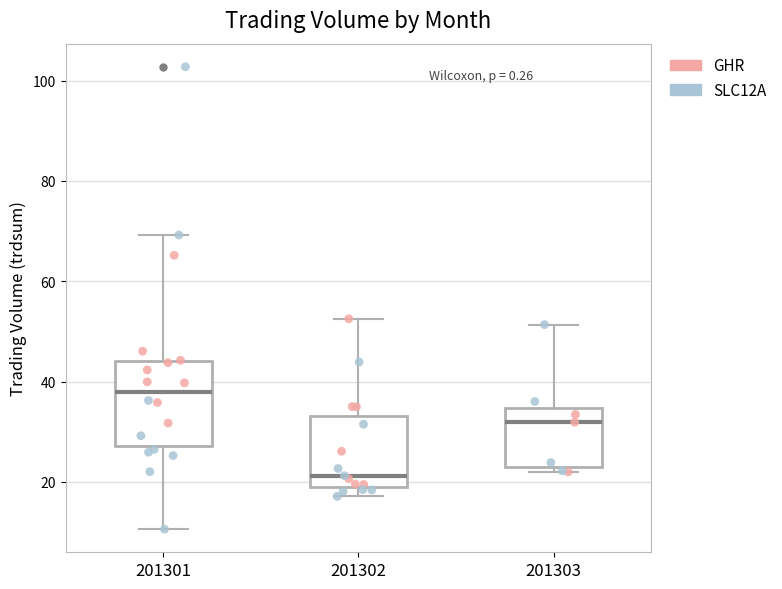

Reading left to right, read every box against the y-axis: the position of its median line, the range the box covers, and the ends of its whiskers. The values are not printed on the chart, so give them approximately, as read against the axis.

201301: median 38, box 28 to 44, whiskers 10 to 70
201302: median 22, box 18 to 34, whiskers 18 (just below the box's lower edge) to 52
201303: median 32, box 24 to 34, whiskers 22 to 52